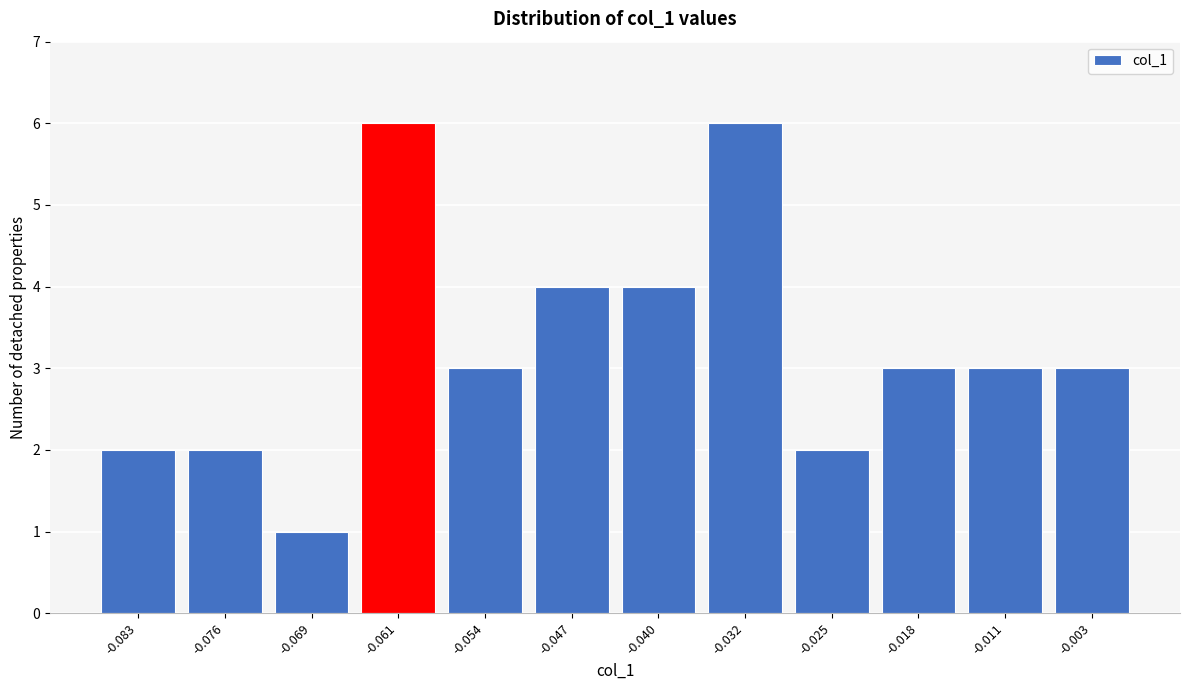

How tall is the bar that spans -0.065 to -0.058 on the x-axis? Neither the bar edges nor the heights are printed on the chart, so give them approximately, as read against the axes.

6